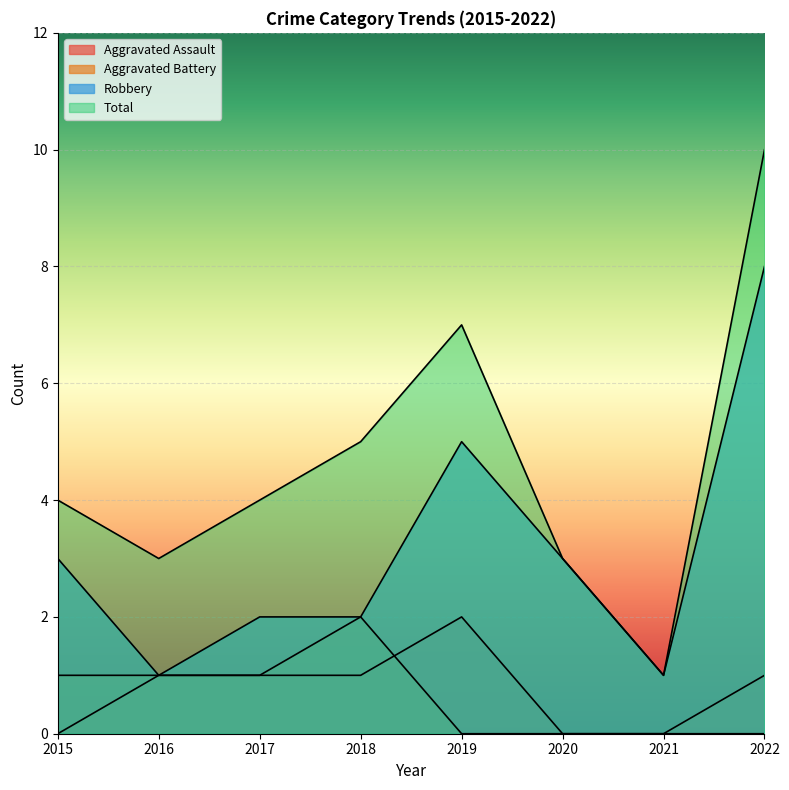

Rank the categories by Robbery value from highest to lowest.

2022, 2019, 2015, 2020, 2017, 2018, 2016, 2021